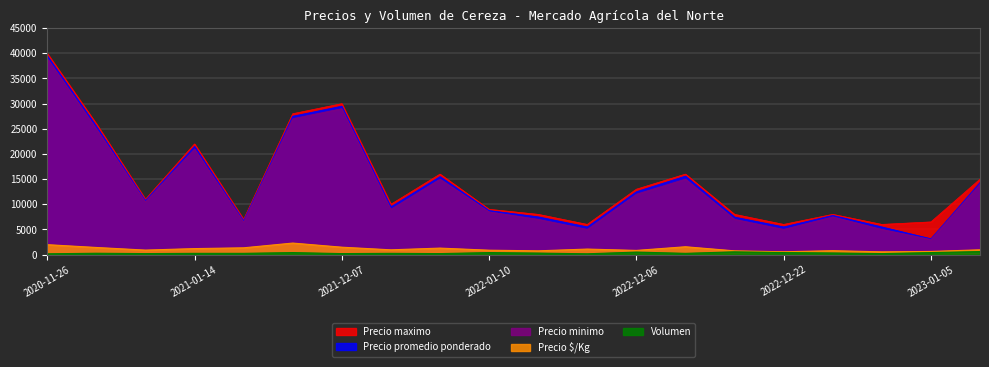

The Precio $/Kg series shows 3120 at 2021-12-02. True or false?

False